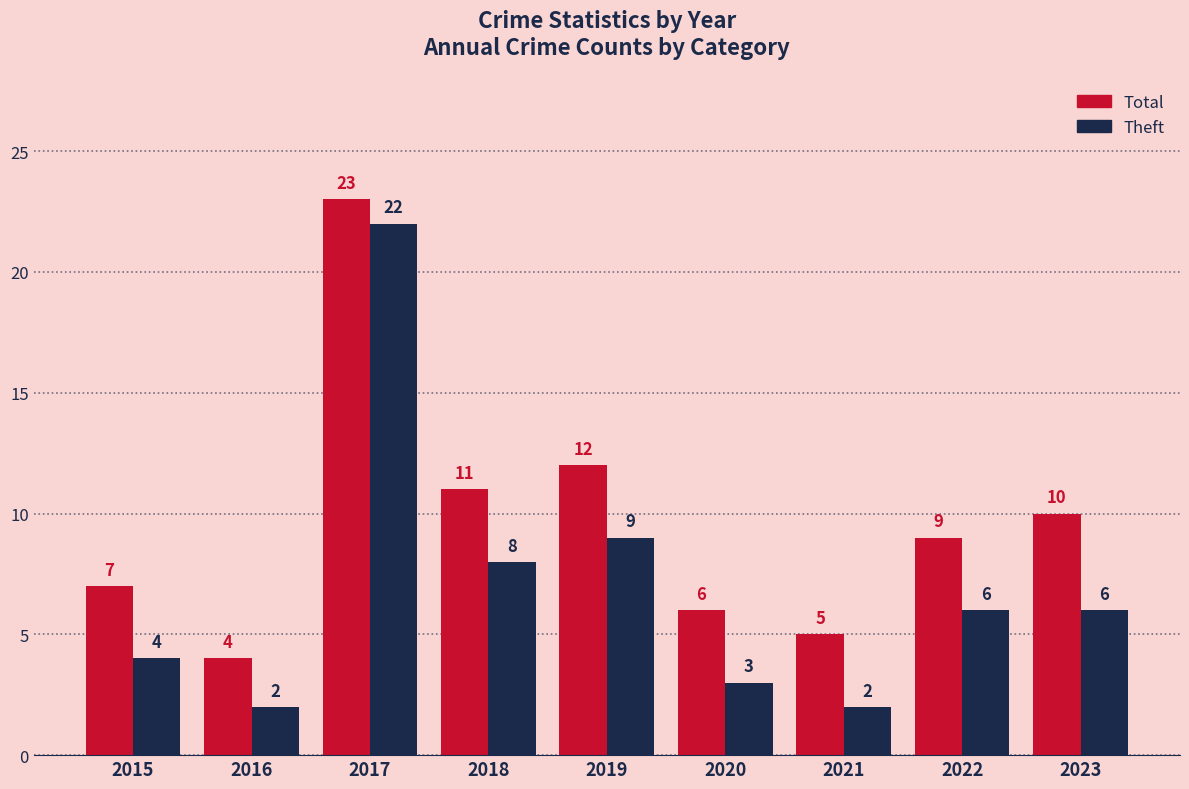

What is the sum of all Total values?

87